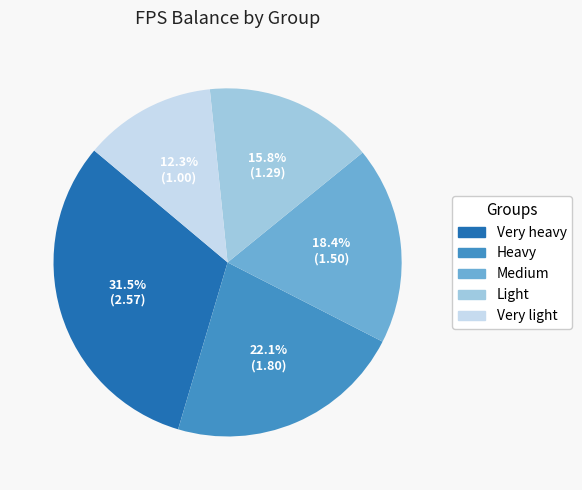

To the nearest percent, what is the average slice percentage?

20%